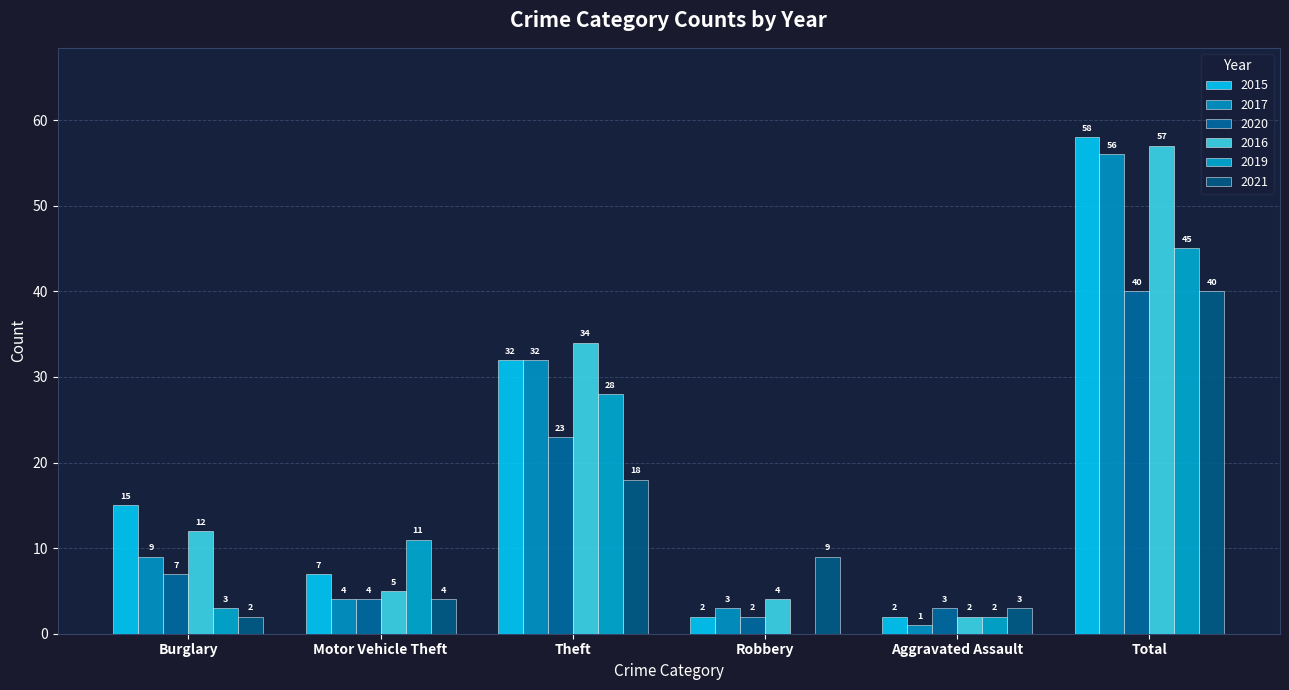

How many groups of bars are there?

6